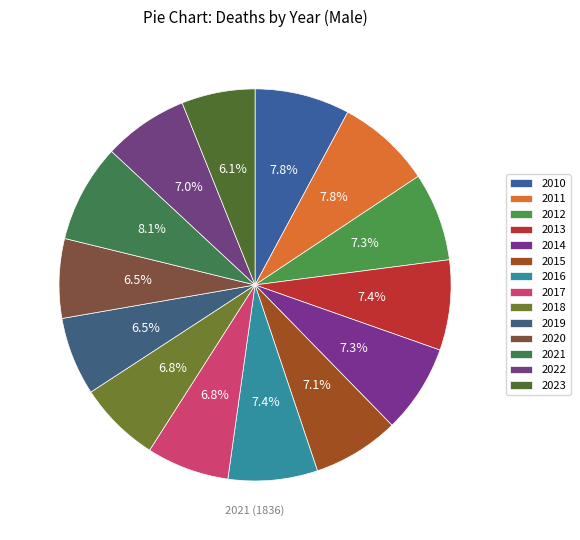

To the nearest percent, what percentage of the pie is 2010?

8%